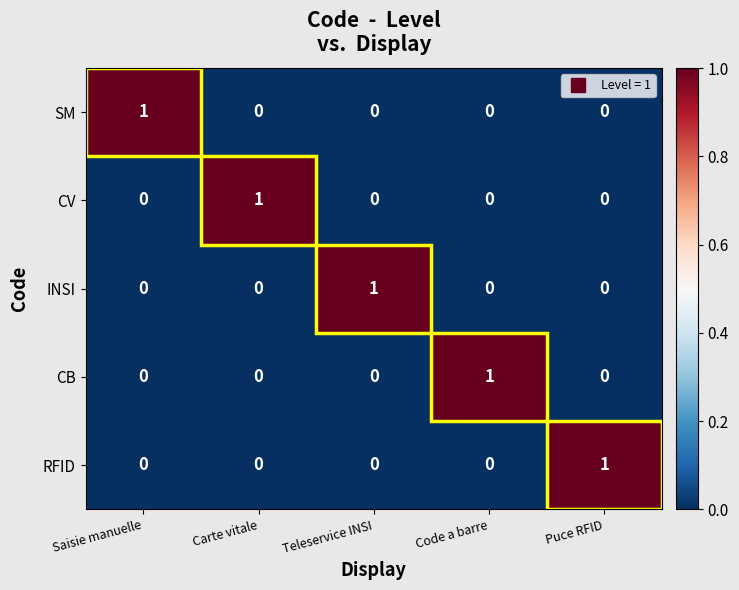

Count the CB values in the range 0 to 1.

5